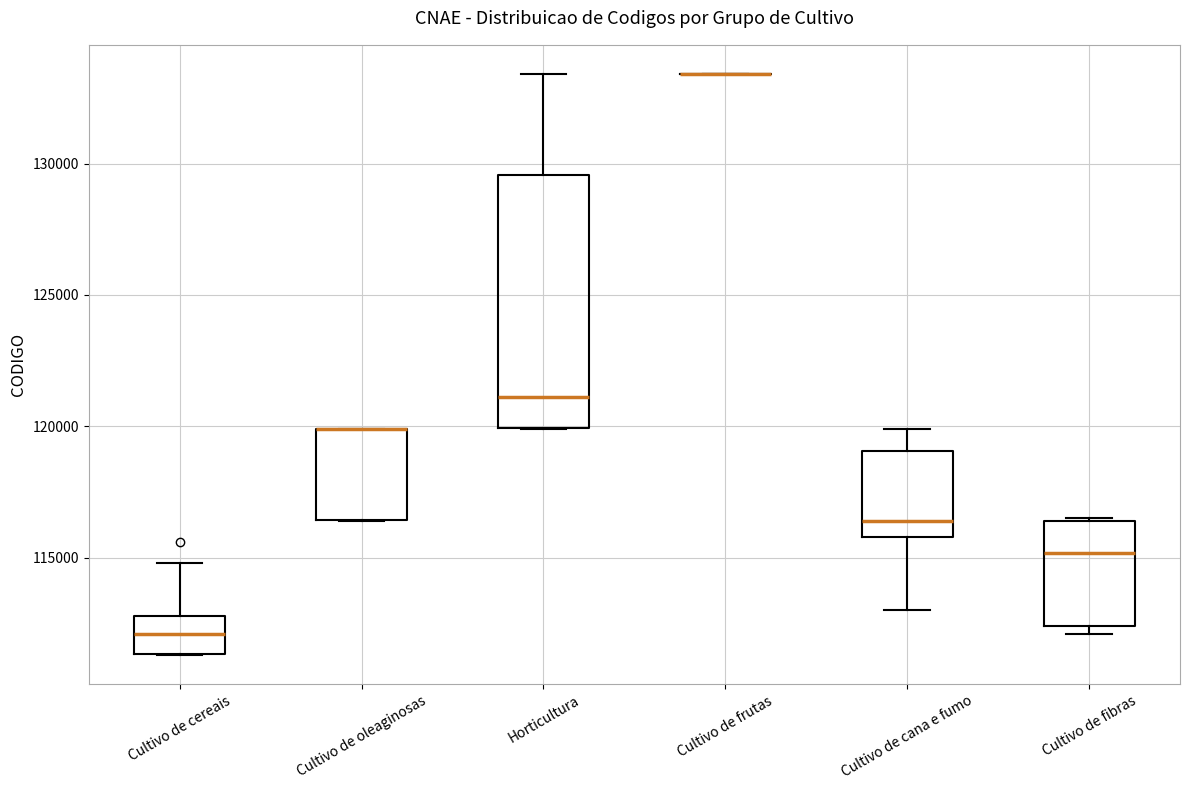

Reading left to right, transcribe this box plot: for each box, give where its median line is, the range the box spans, and where its two whiskers end, as read against the y-axis. The values are not printed on the chart, so give them approximately, as read against the axis.

Cultivo de cereais: median 112000, box 111500 to 113000, whiskers 111500 to 115000
Cultivo de oleaginosas: median 120000 (drawn on the box's upper edge), box 116500 to 120000, whiskers 116500 to 120000
Horticultura: median 121000, box 120000 to 129500, whiskers 120000 to 133500
Cultivo de frutas: box collapsed to a line at 133500, whiskers 133500 to 133500
Cultivo de cana e fumo: median 116500, box 116000 to 119000, whiskers 113000 to 120000
Cultivo de fibras: median 115000, box 112500 to 116500, whiskers 112000 to 116500